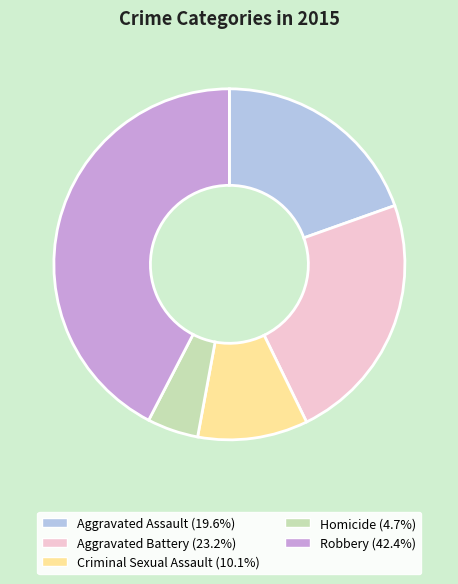

What is the largest slice in the pie chart?

Robbery